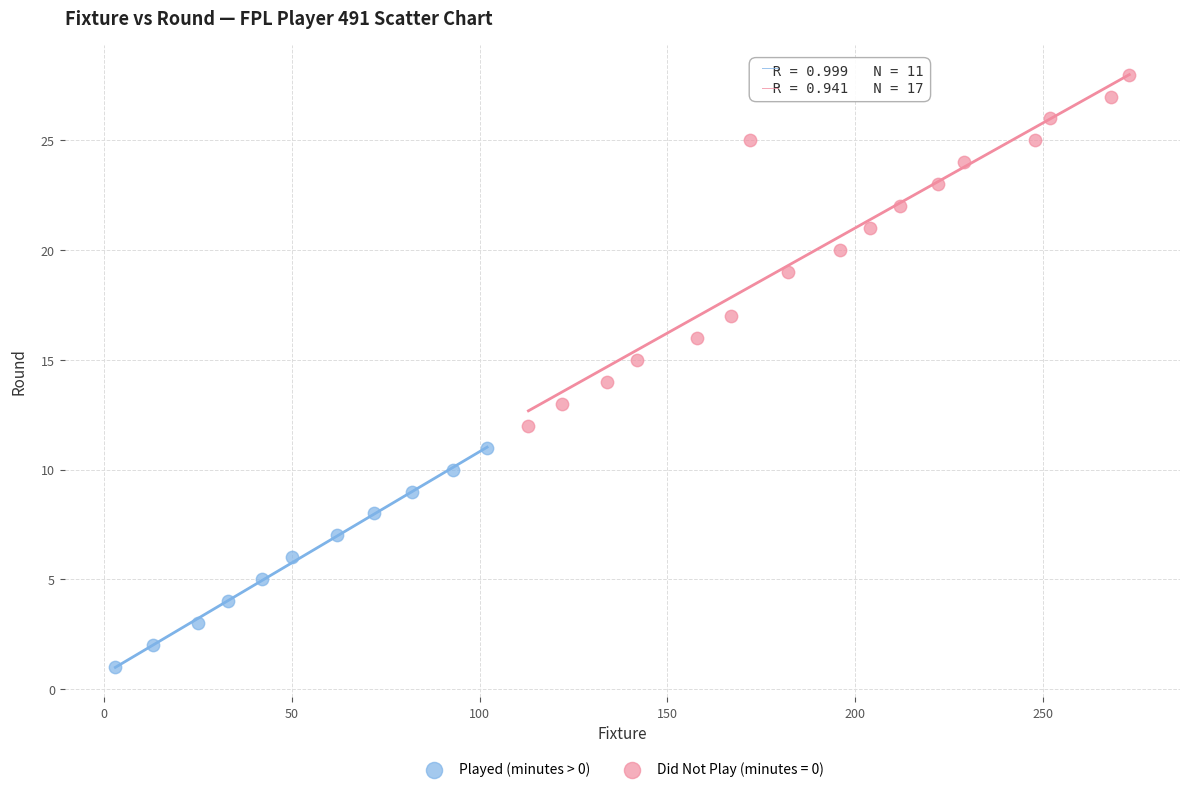

Which series contains the highest Y value?

Did Not Play (minutes = 0)